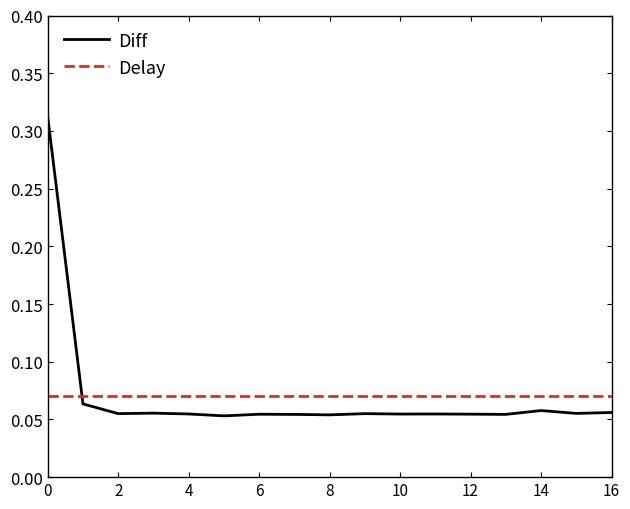

Which series has the widest spread of values?

Diff